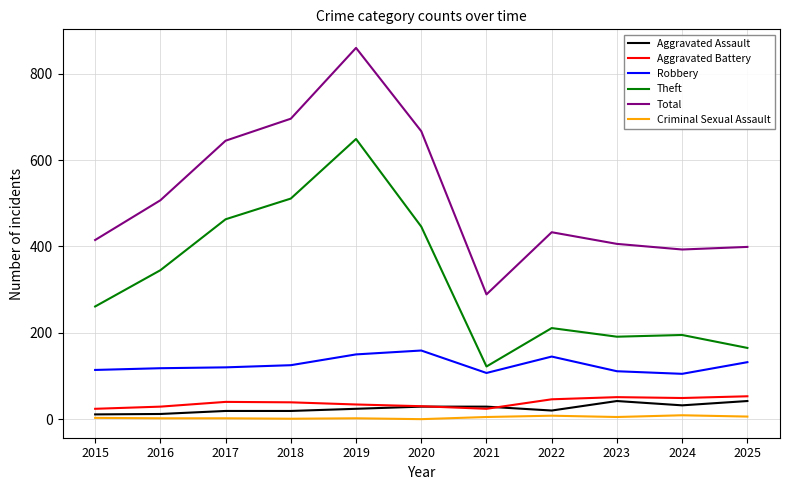

At which category does Total reach its first local valley?

2021